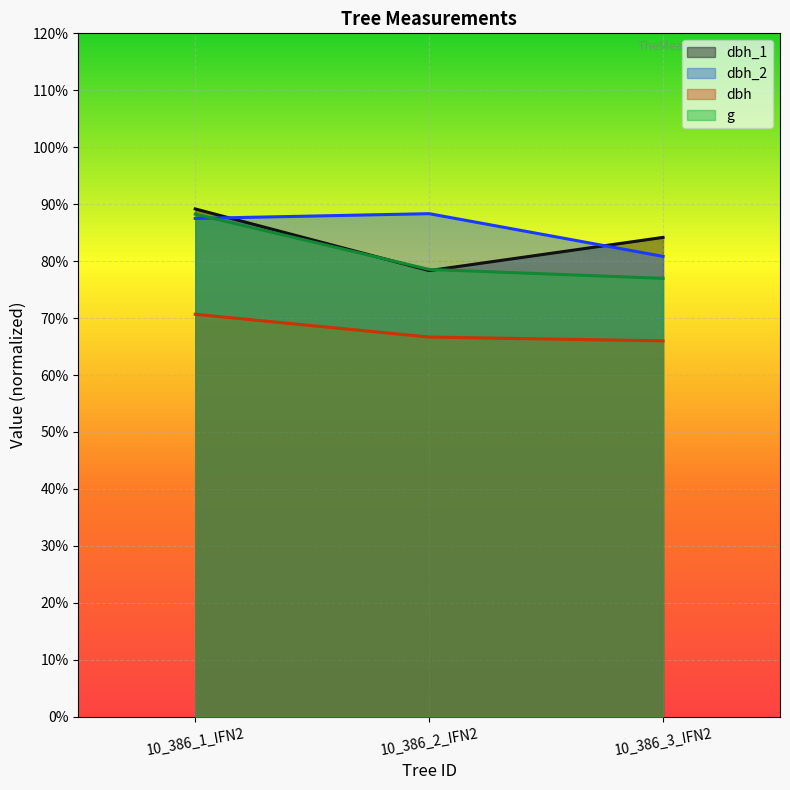

What is the total value across all series at 10_386_2_IFN2?

311.9